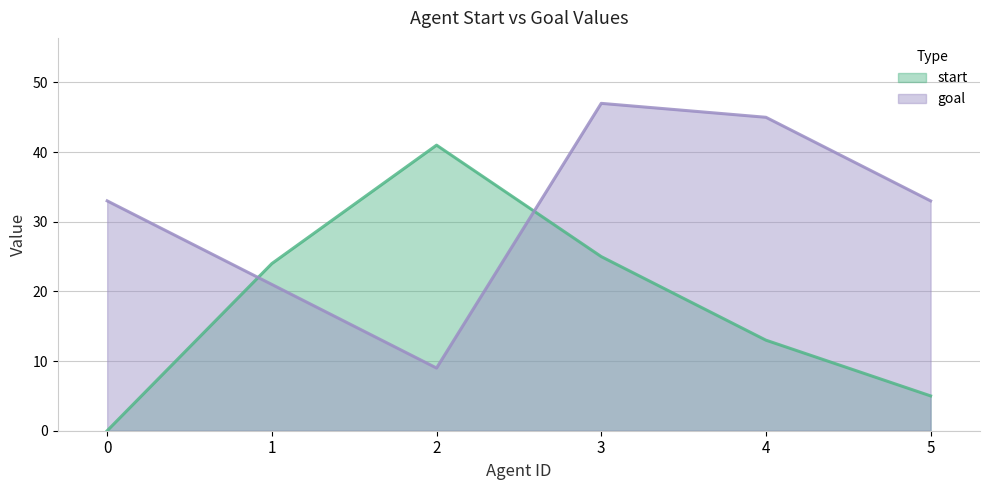

Between 5 and 1, which is larger?

1